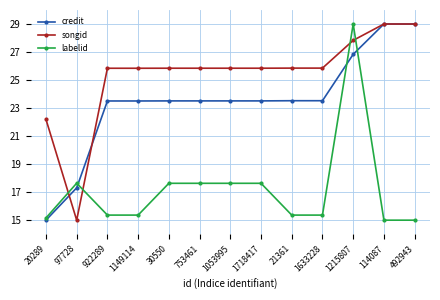

Where is the first local minimum for songid?

97728